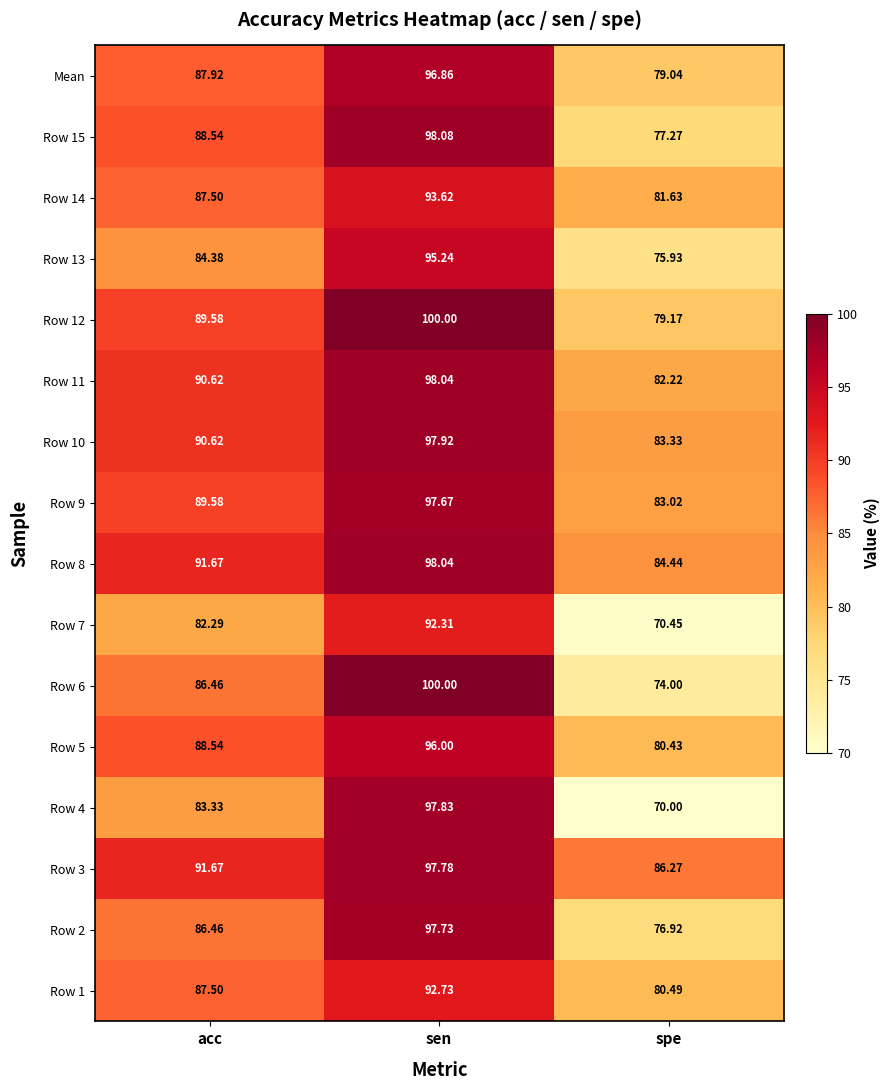

How many series are shown in this chart?

16